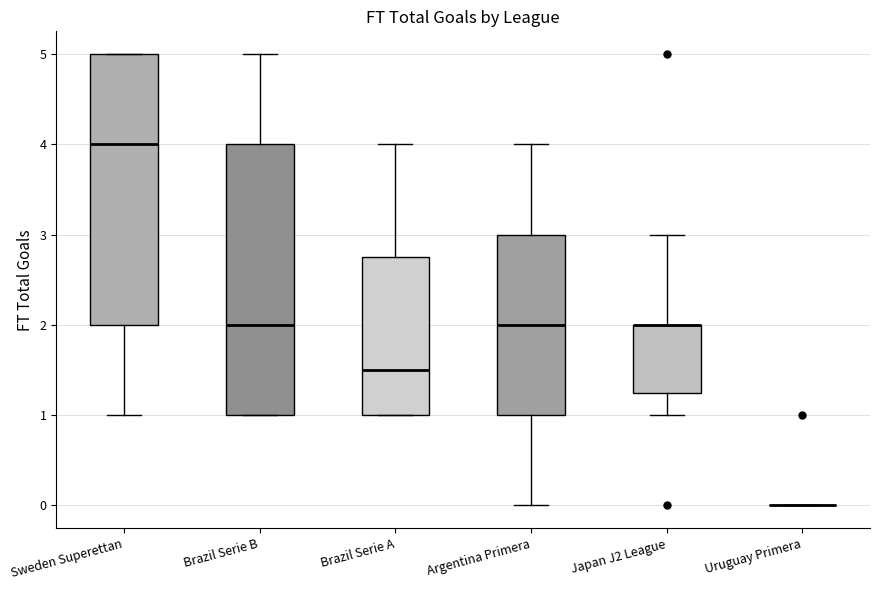

Reading left to right, read every box against the y-axis: the position of its median line, the range the box covers, and the ends of its whiskers. The values are not printed on the chart, so give them approximately, as read against the axis.

Sweden Superettan: median 4.0, box 2.0 to 5.0, whiskers 1.0 to 5.0
Brazil Serie B: median 2.0, box 1.0 to 4.0, whiskers 1.0 to 5.0
Brazil Serie A: median 1.5, box 1.0 to 2.8, whiskers 1.0 to 4.0
Argentina Primera: median 2.0, box 1.0 to 3.0, whiskers 0.0 to 4.0
Japan J2 League: median 2.0 (drawn on the box's upper edge), box 1.3 to 2.0, whiskers 1.0 to 3.0
Uruguay Primera: box collapsed to a line at 0.0, whiskers 0.0 to 0.0